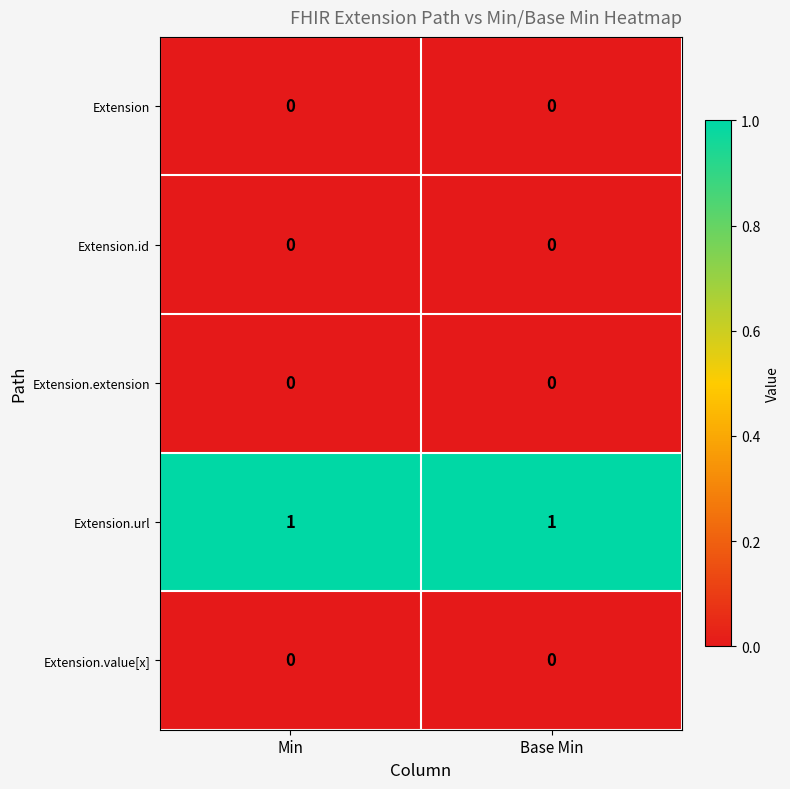

What is the greatest value displayed?

1